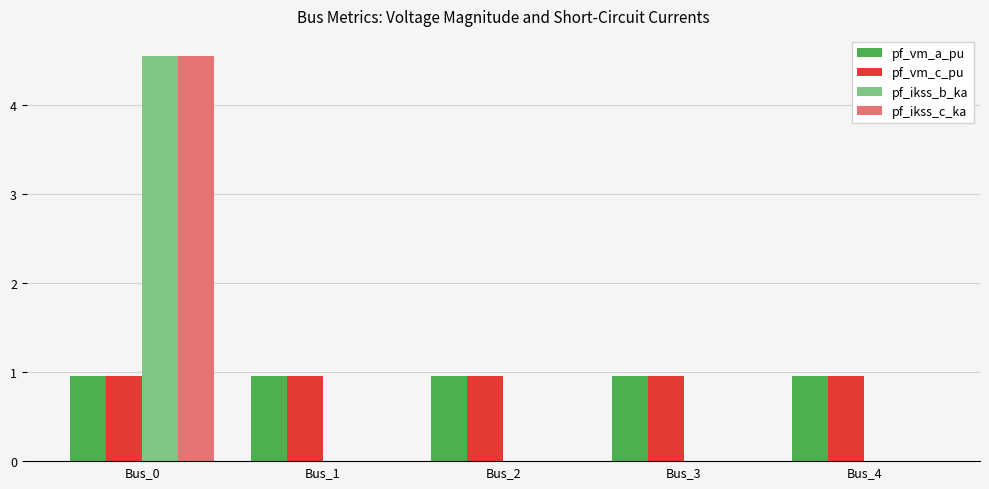

What is the total value across all series at Bus_0?

11.0